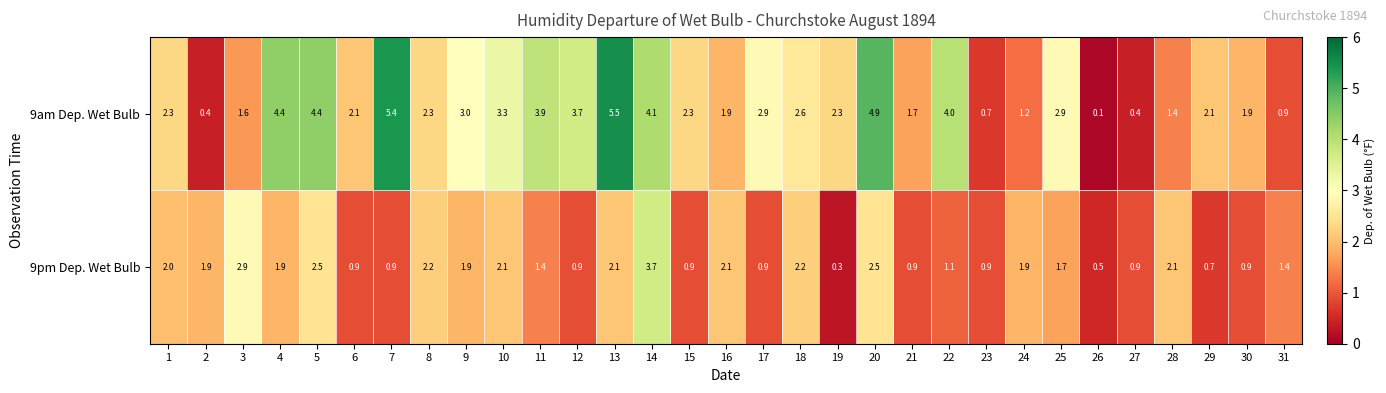

The value of 9am Dep. Wet Bulb at 23 is 0.7. True or false?

True